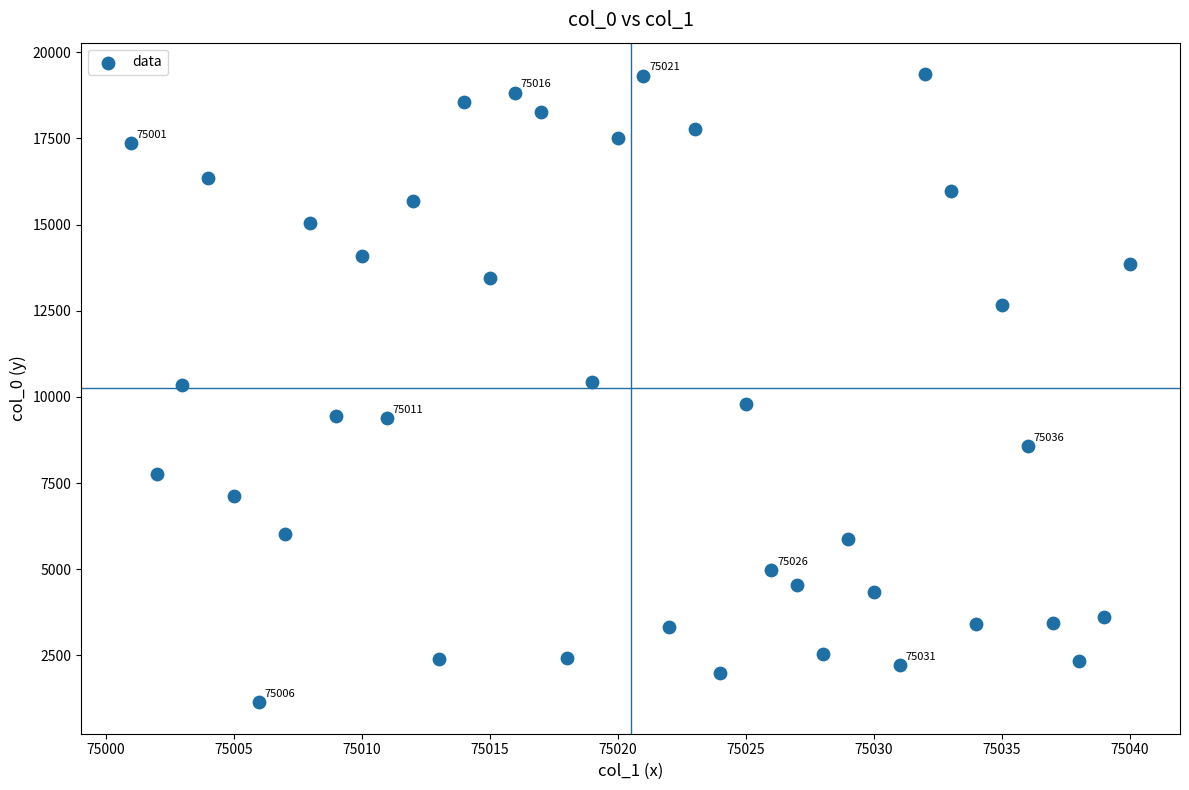

What is the range of X values (max minus min)?

39